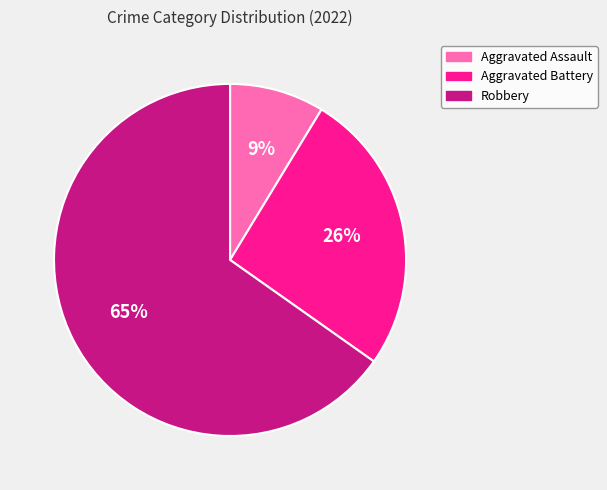

True or false: Aggravated Battery accounts for 36% of the total.

False